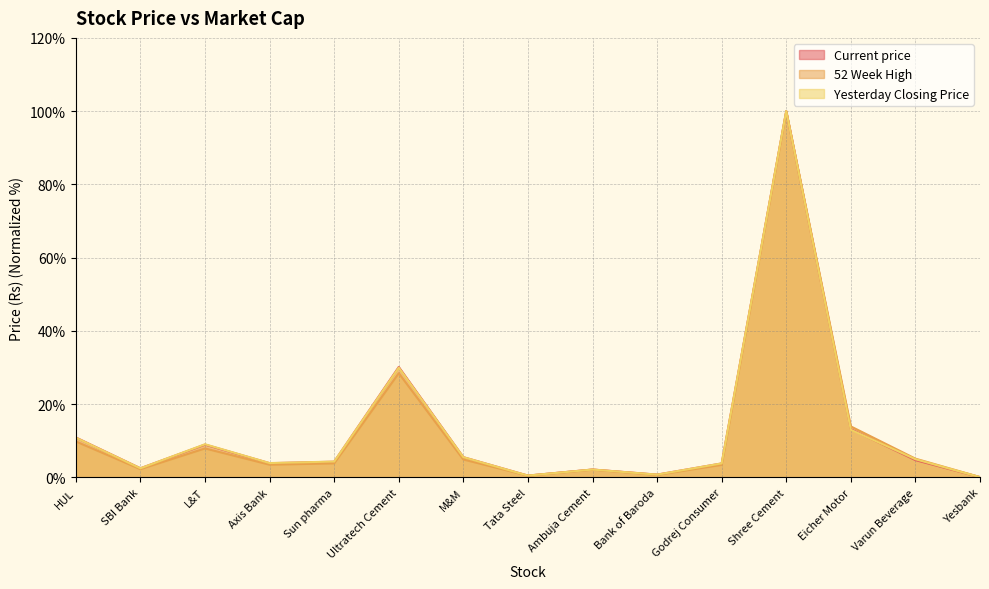

What is the value of the Current price point at the 12th from the left?

100.0